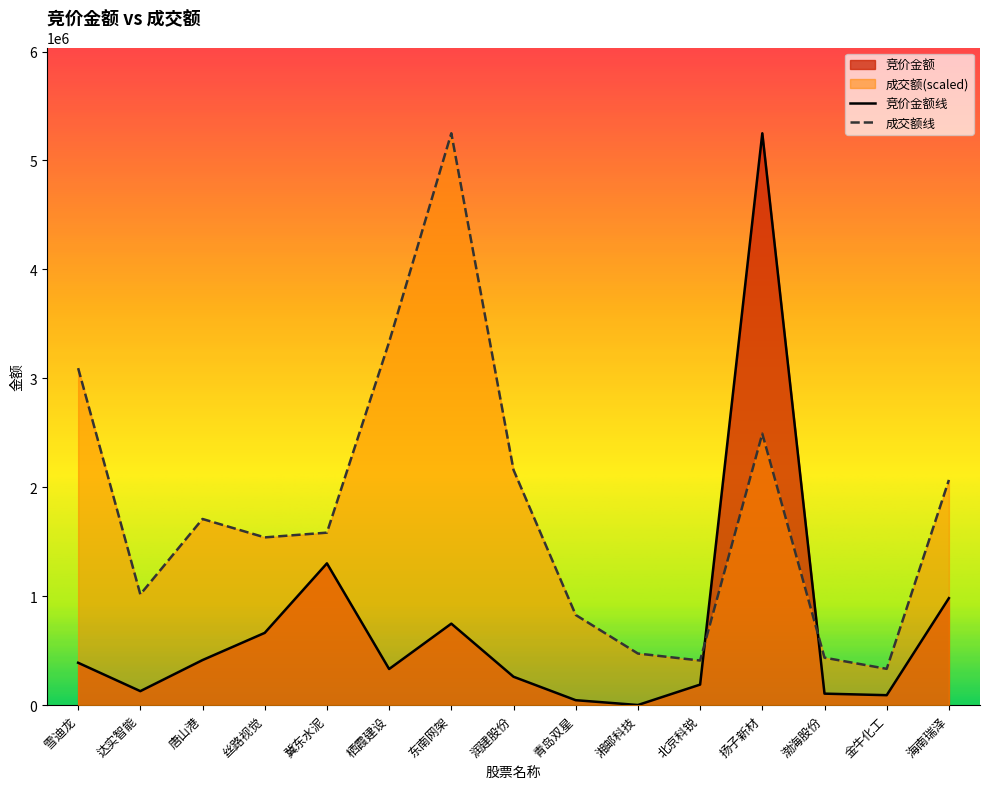

What is the highest value of the 竞价金额 series?

5249475.0